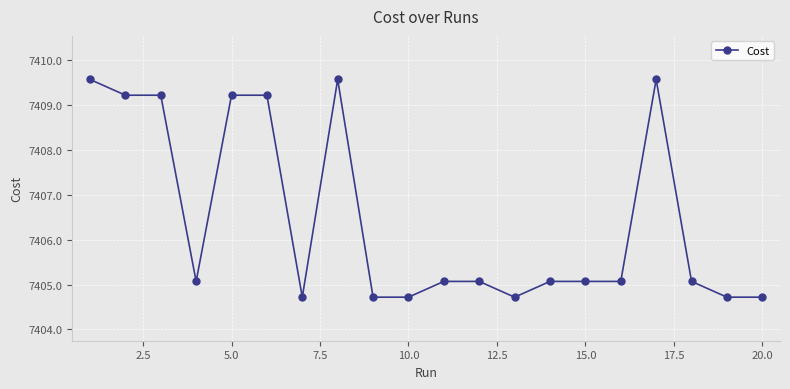

What is the minimum value shown in the chart?

7404.7